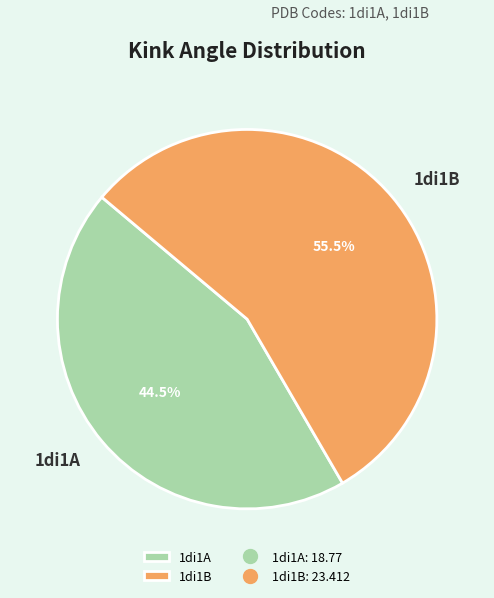

Which category has the smallest portion of the pie?

1di1A